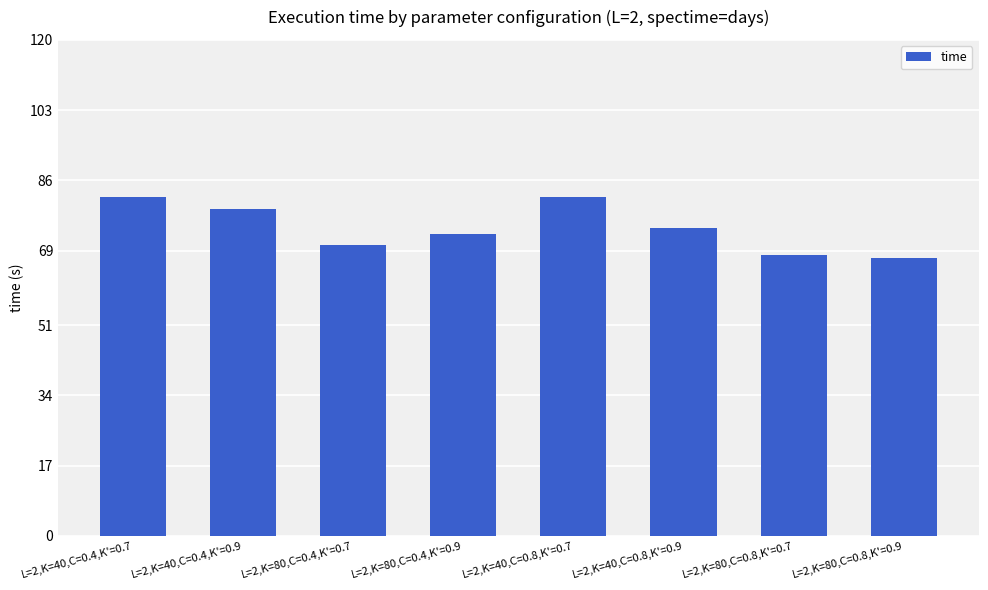

What is the average value?

74.5